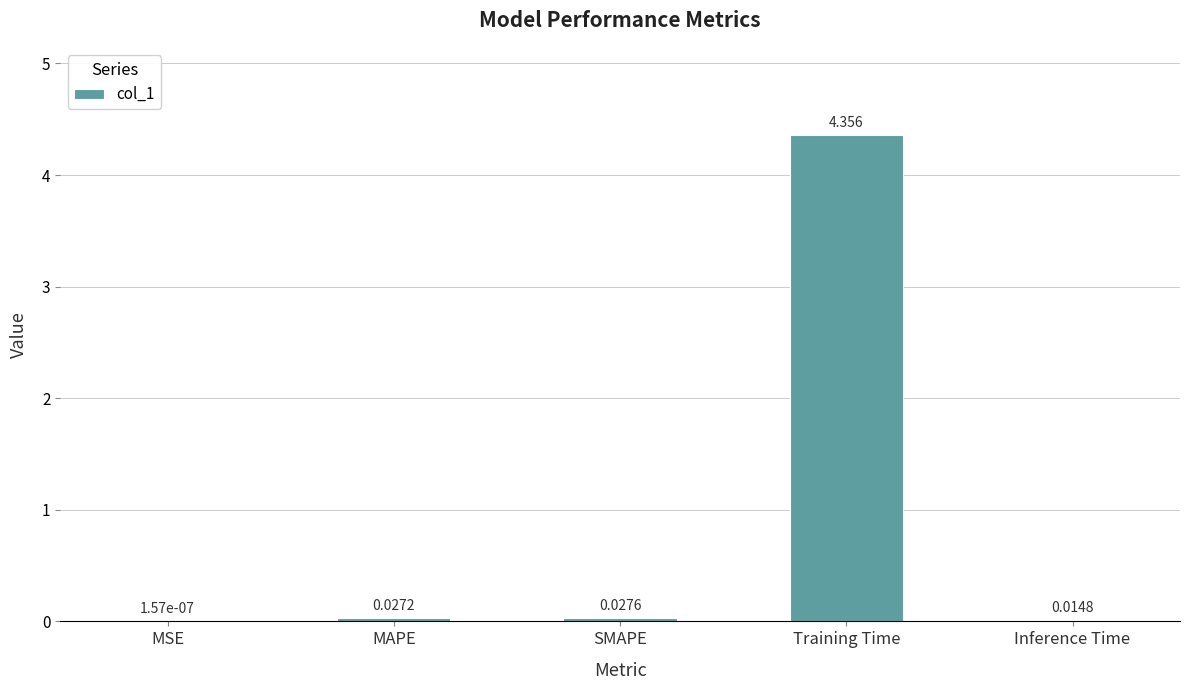

Where is the data nearest to the value 2?

SMAPE